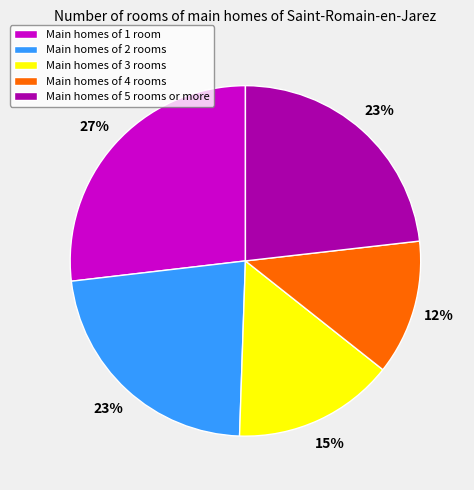

Count the number of slices in the pie.

5